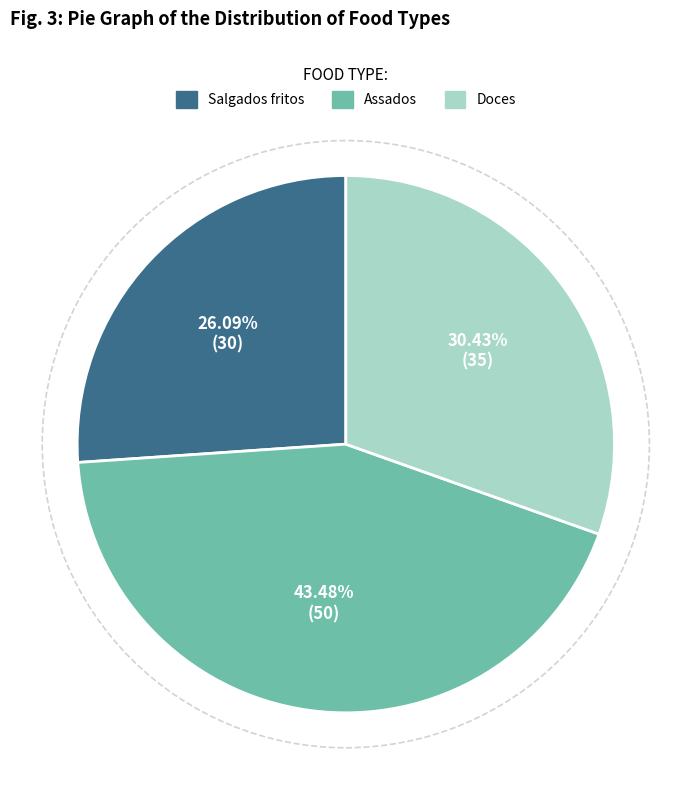

To the nearest percent, what percentage of the pie is Salgados fritos?

26%